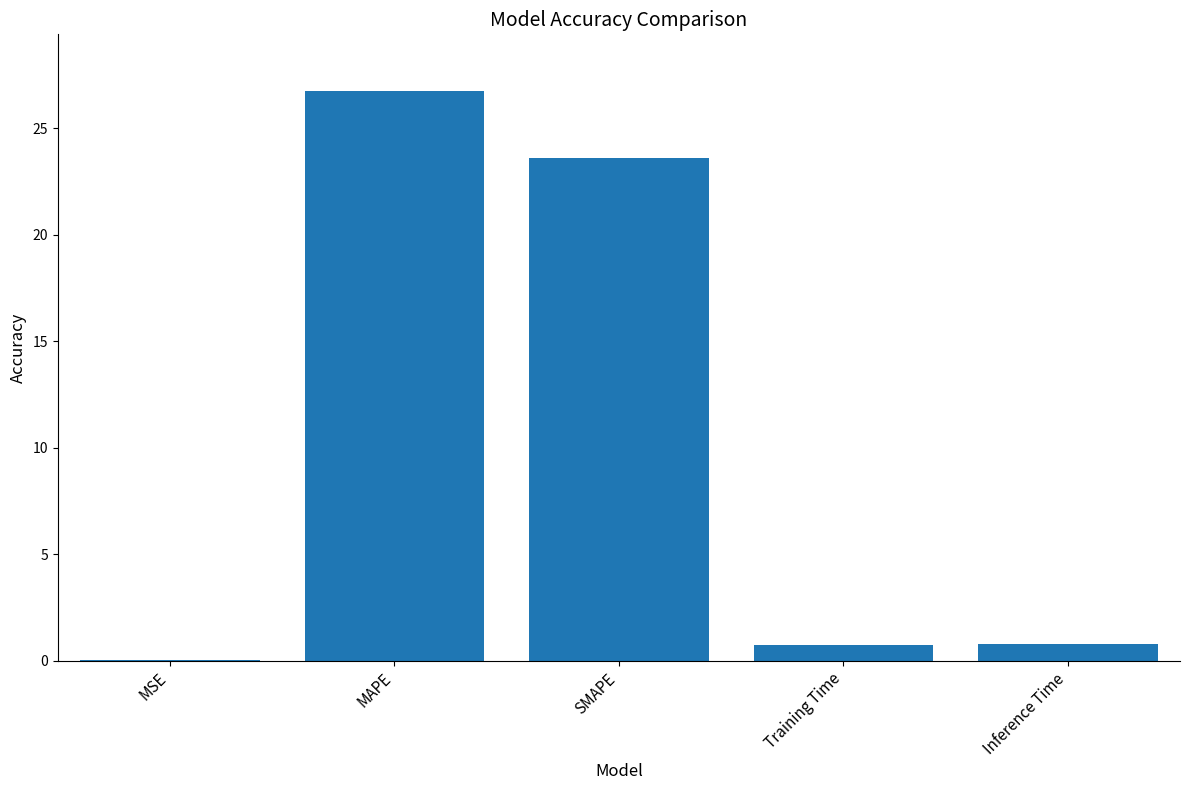

Is it true that the value at MAPE is 26.7?

True